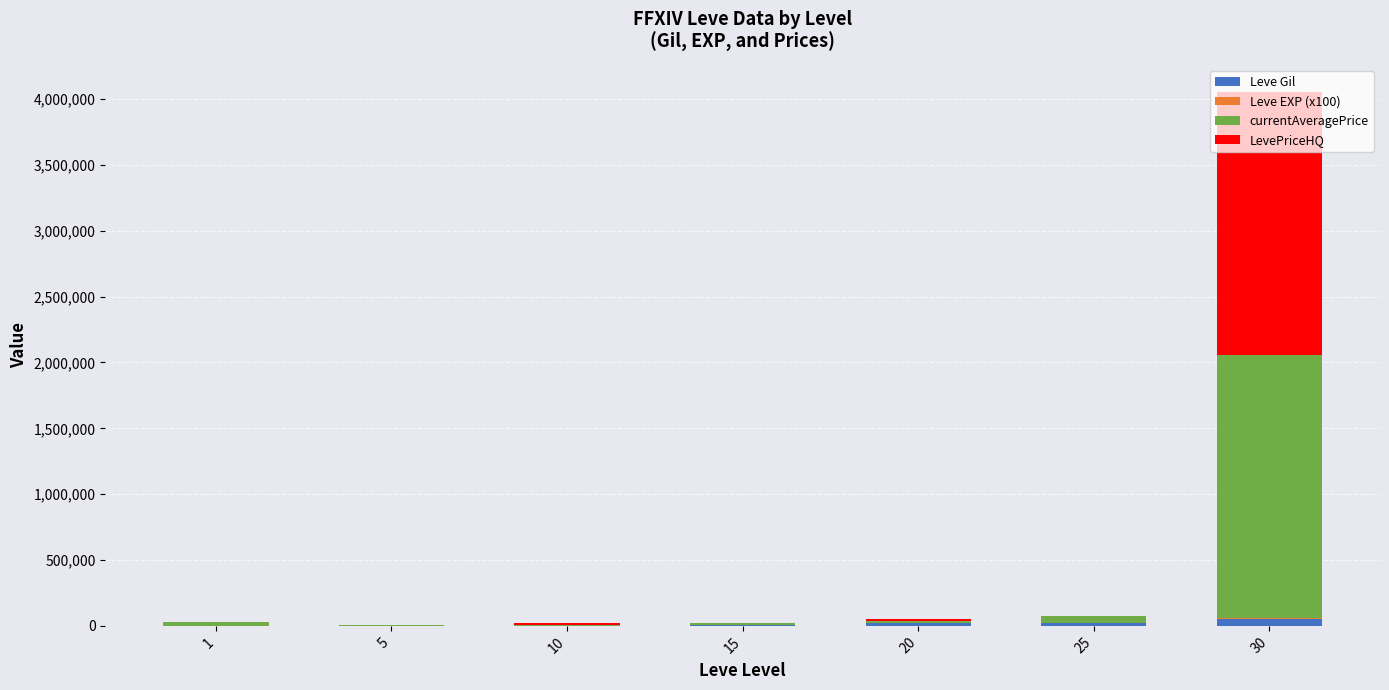

At which category is the sum across all series the highest?

30